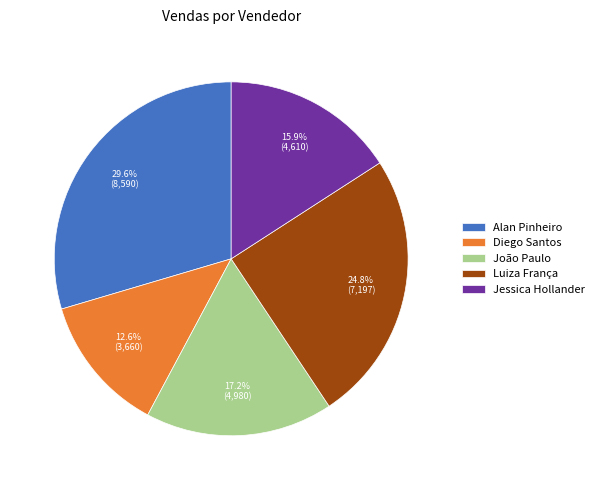

Rank the categories by value from highest to lowest.

Alan Pinheiro, Luiza França, João Paulo, Jessica Hollander, Diego Santos